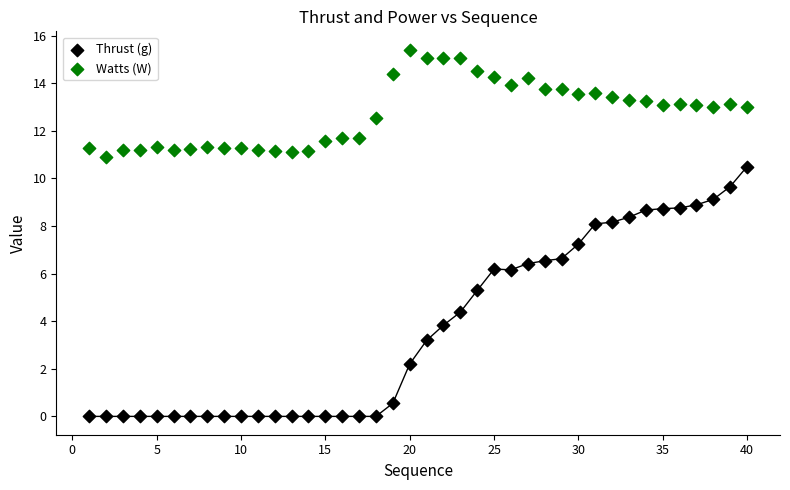

In the Thrust (g) series, what Y value is closest to 5?

5.3